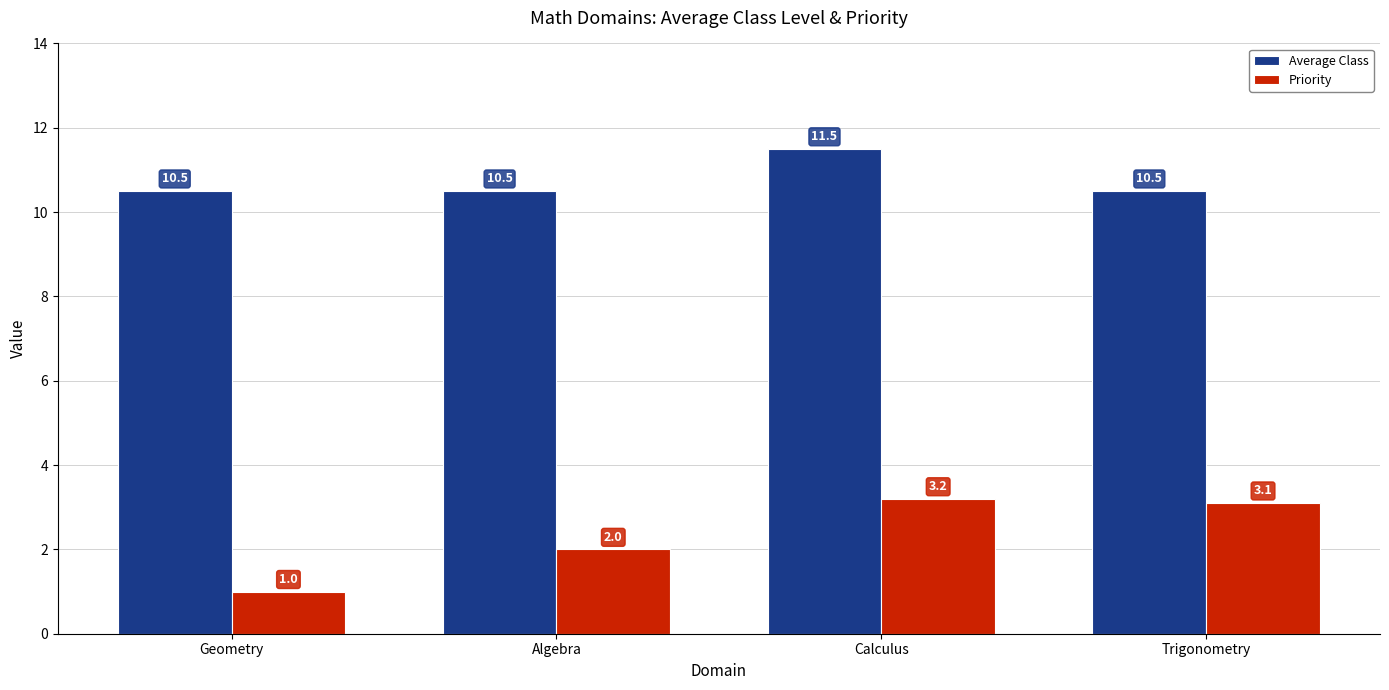

The value of Average Class at Algebra is 7.2. True or false?

False